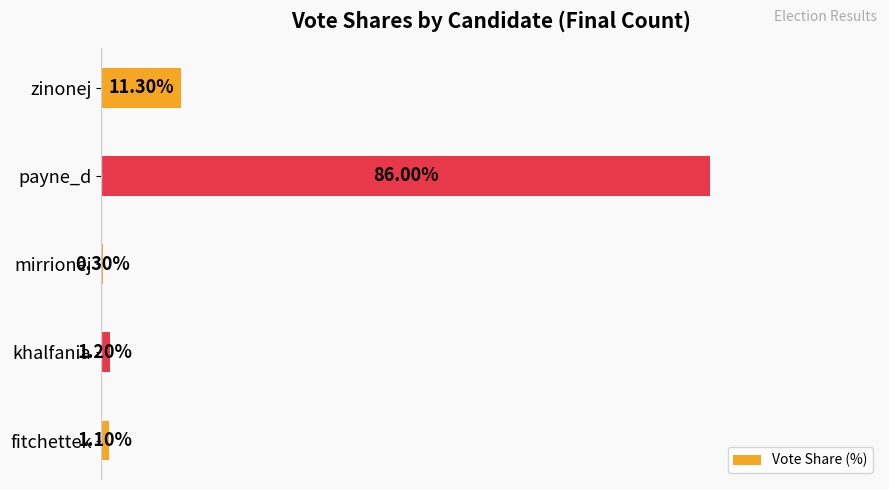

Between payne_d and mirrionej, which is larger?

payne_d